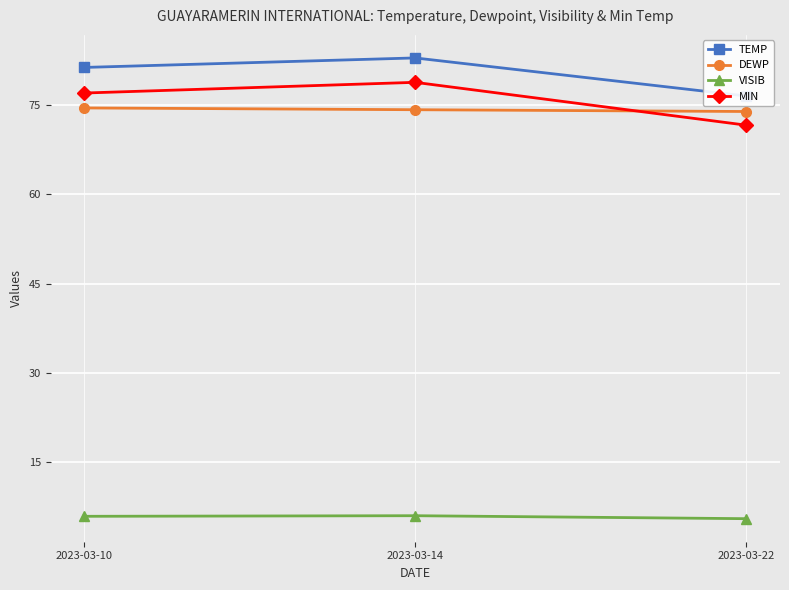

At which category is the sum across all series the highest?

2023-03-14